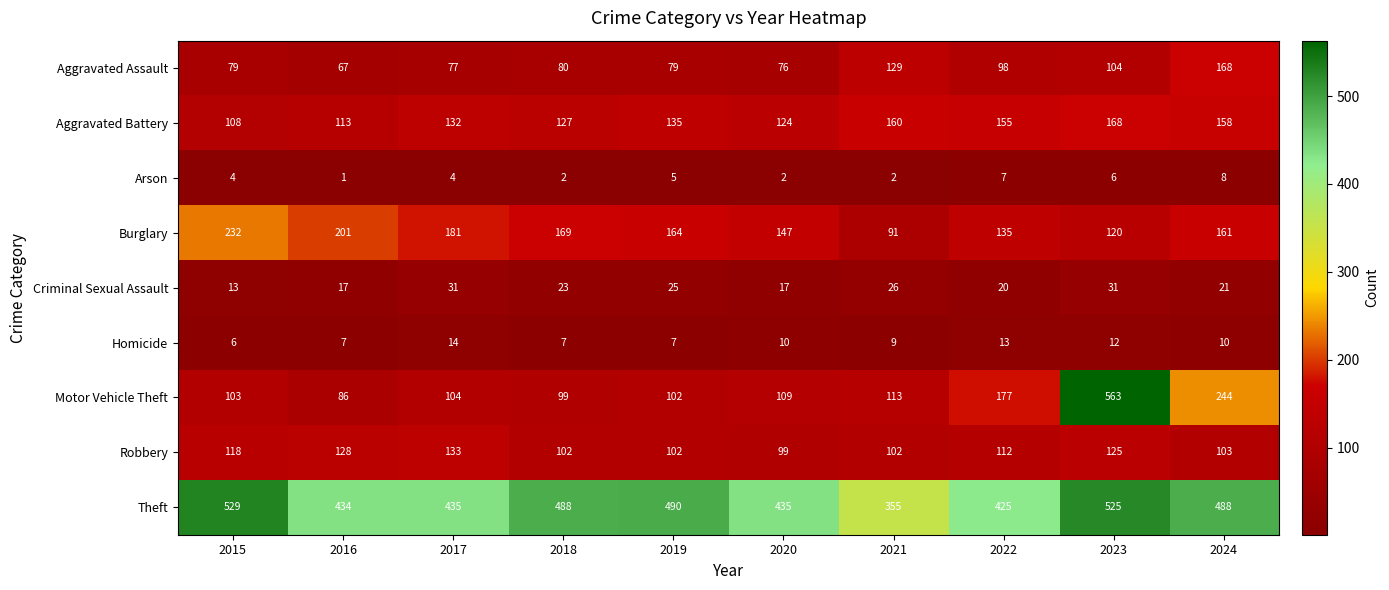

Where does the Theft series first go above 488?

2015